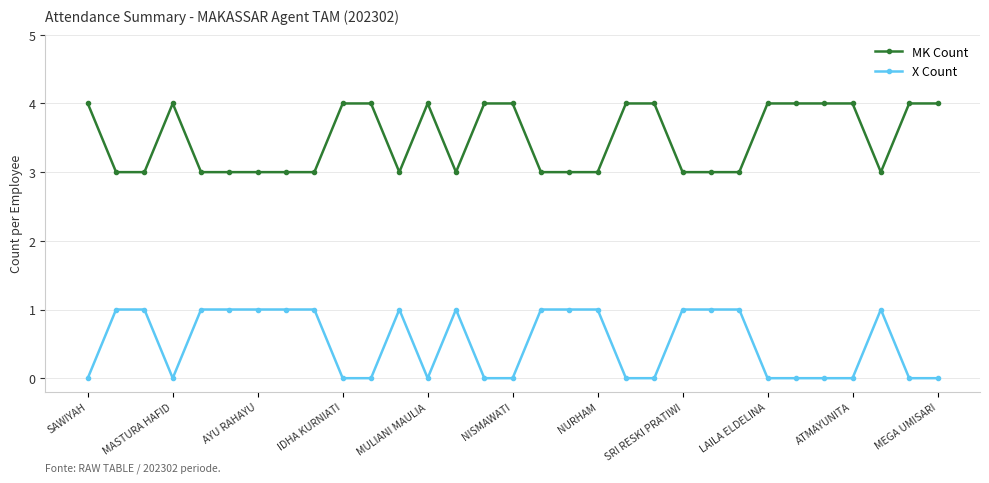

List the series in order of their peak value, lowest first.

X Count, MK Count